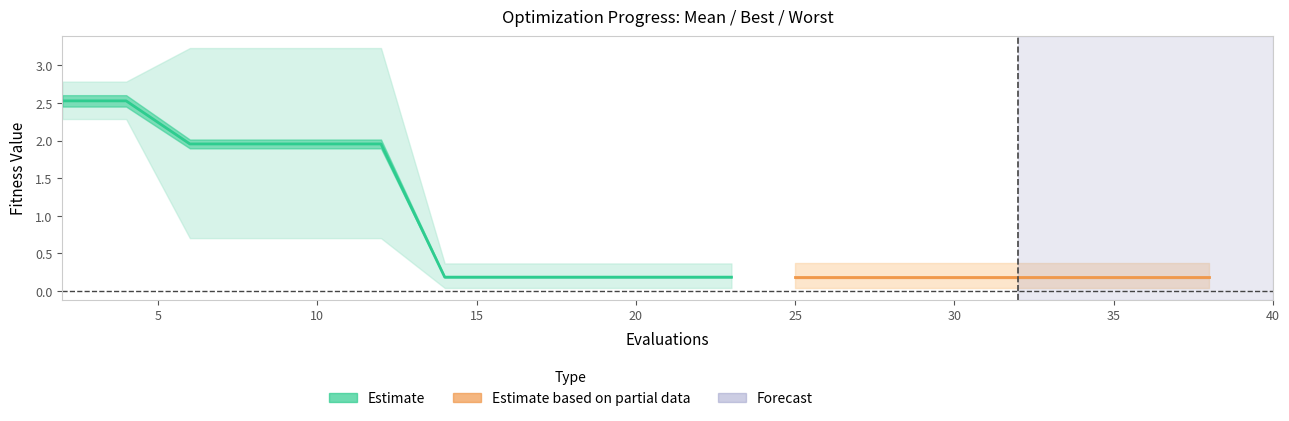

What is the difference between the maximum and minimum values in the best series?

2.2